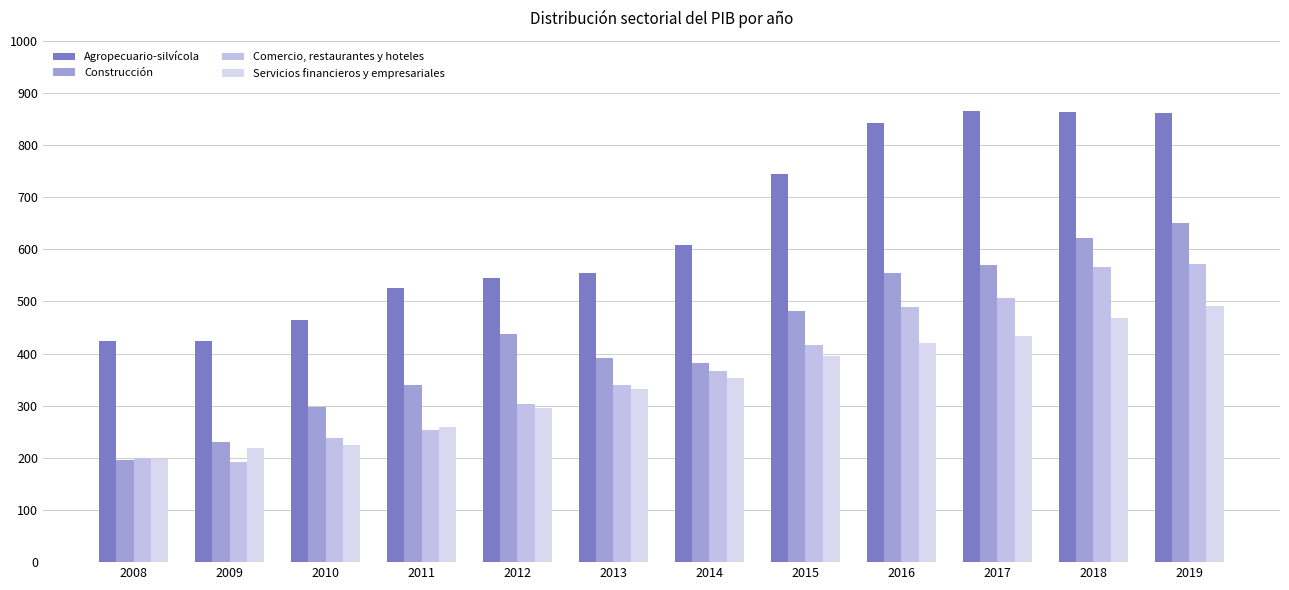

How many bars are there in each group?

4